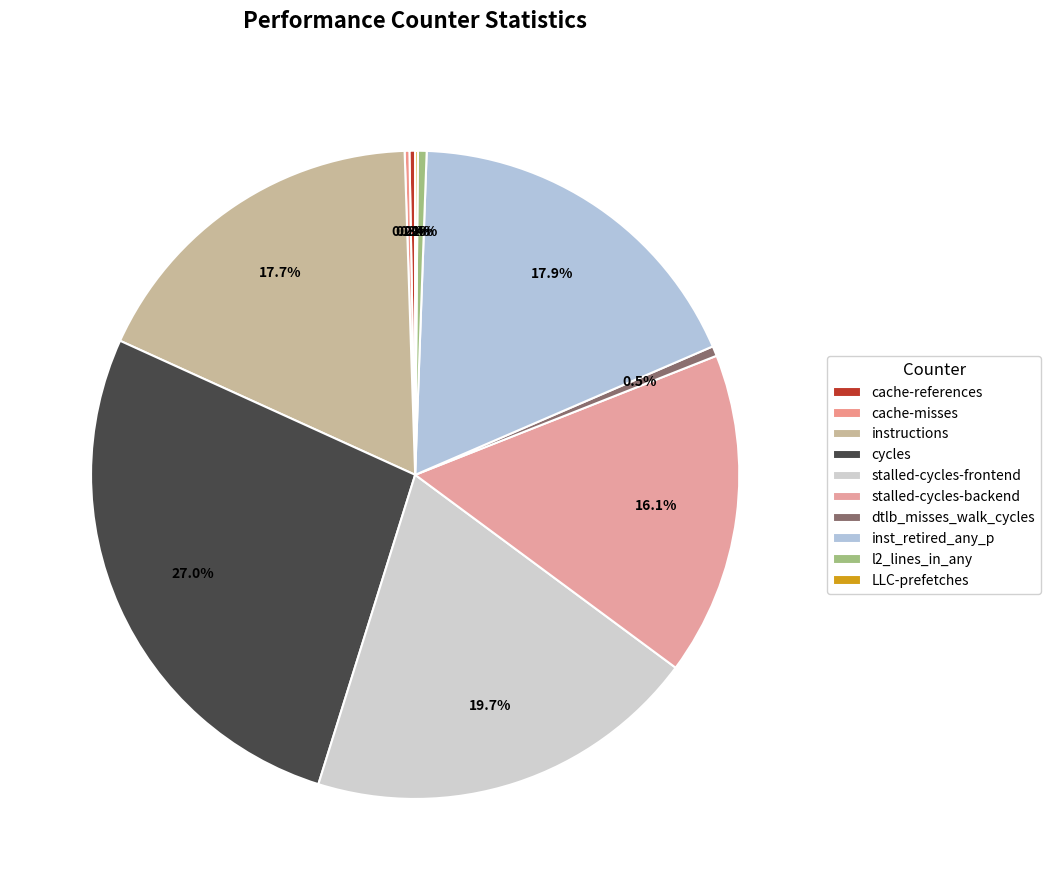

How many segments does this pie chart have?

10